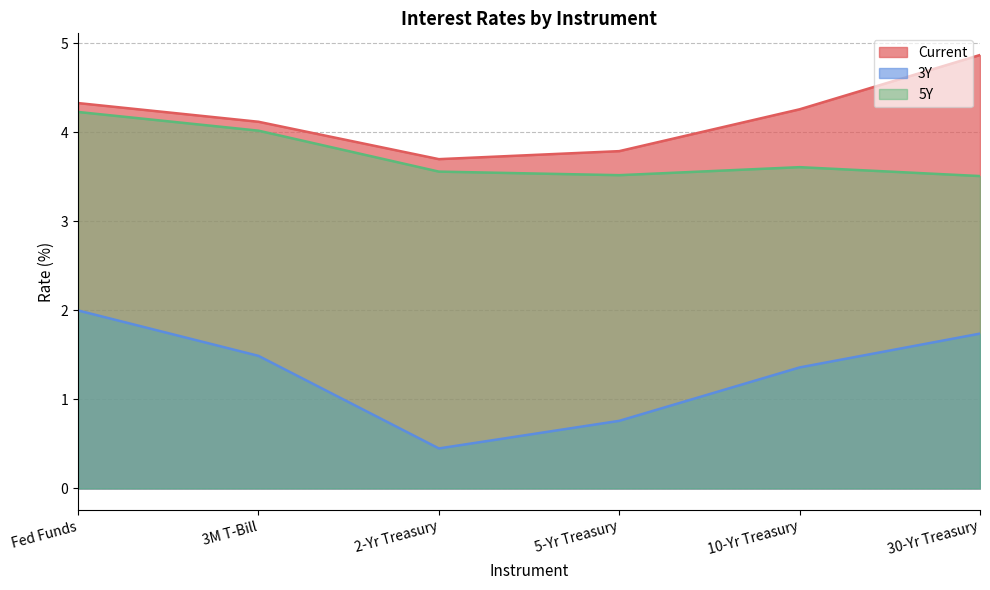

Is the value of 5Y at 30-Yr Treasury greater than the value of 3Y at Fed Funds?

Yes